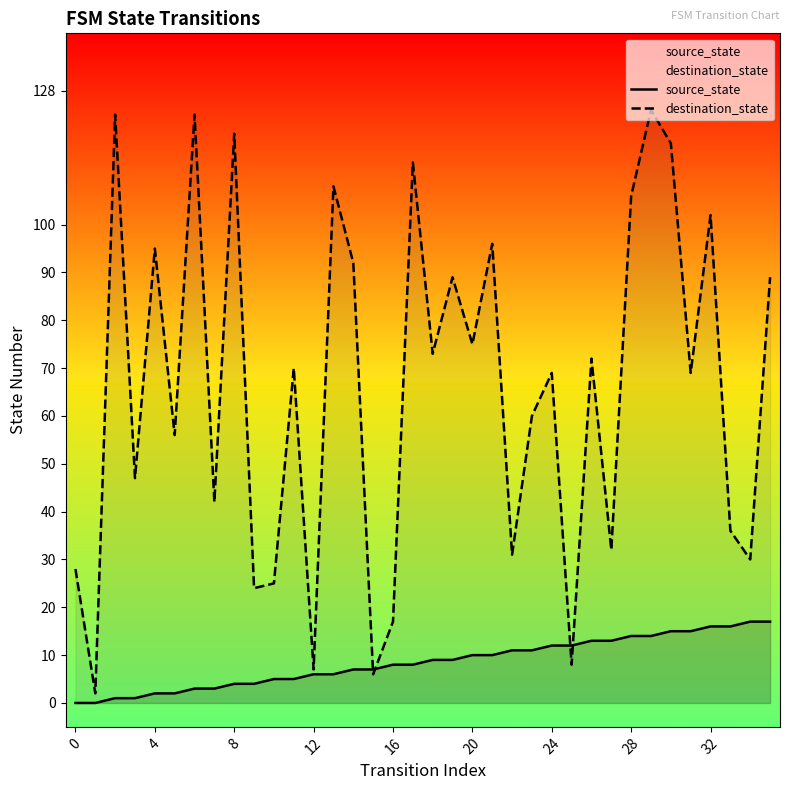

List the series in order of their peak value, lowest first.

source_state, destination_state